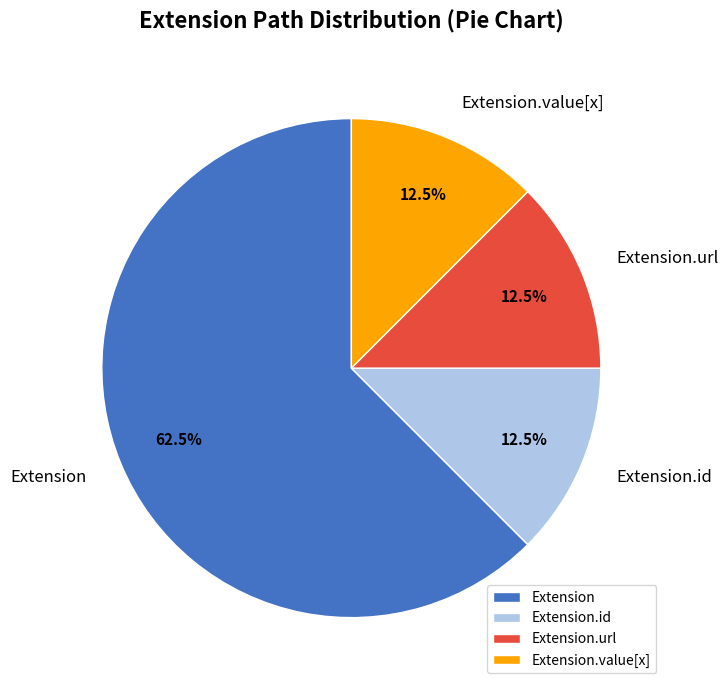

What is the total percentage of Extension and Extension.value[x]?

75.0%